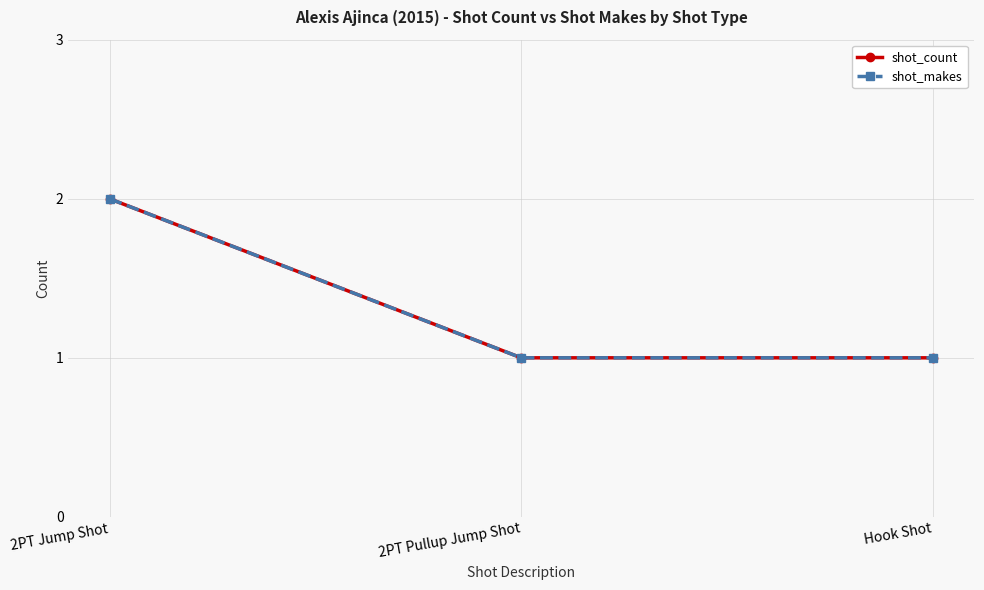

Does the chart have visible grid lines?

Yes